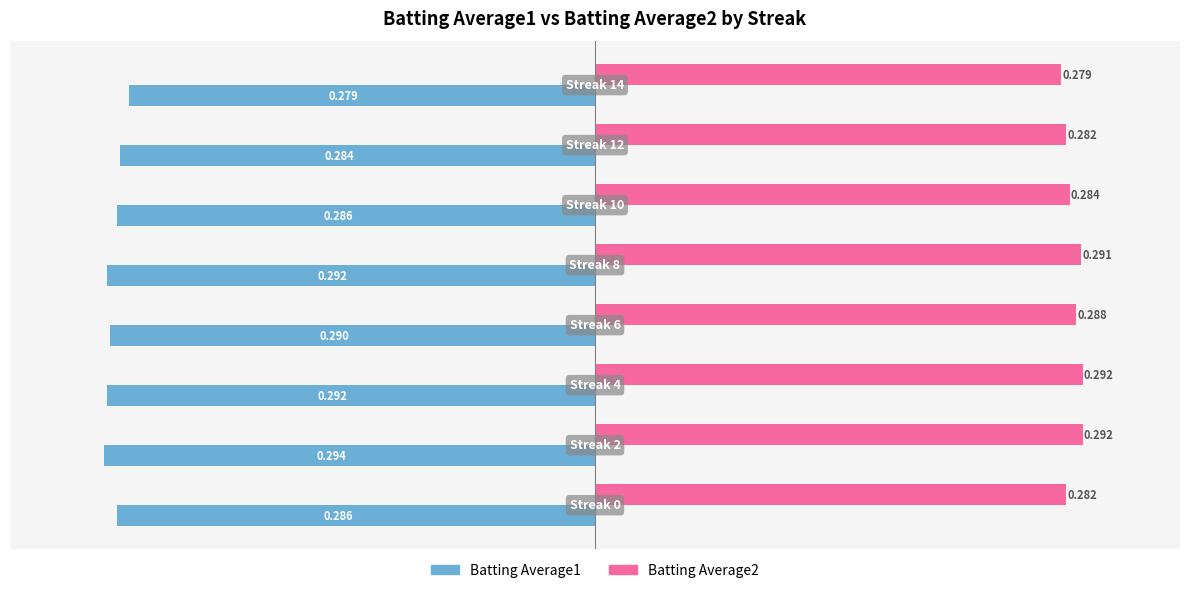

What is the lowest value of the Batting Average1 series?

-0.3